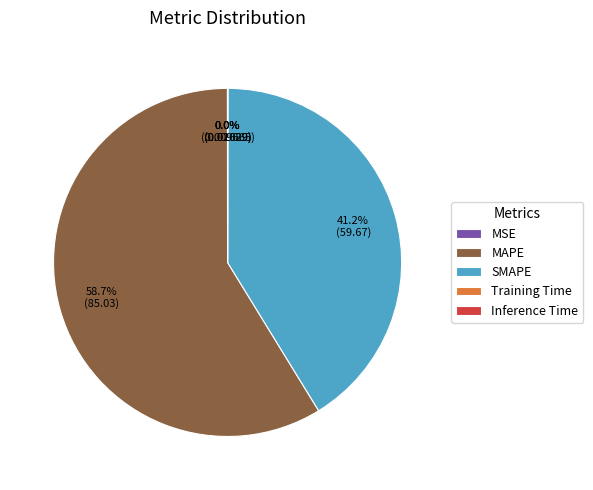

To the nearest percent, what percentage of the pie is SMAPE?

41%